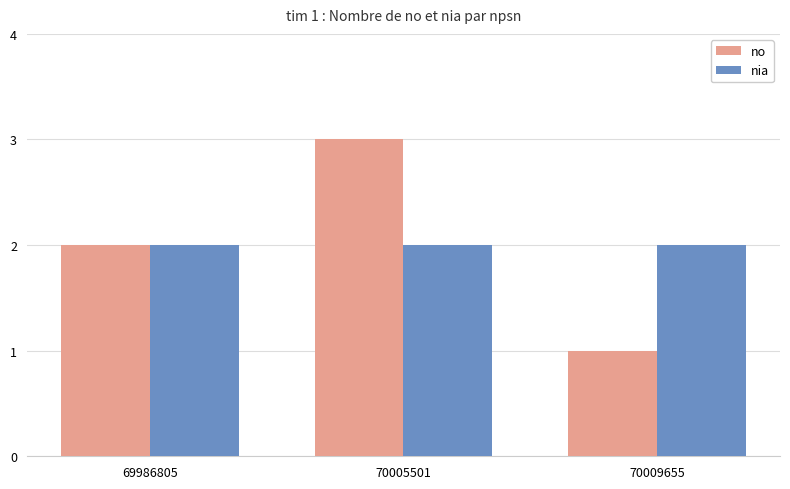

What is the difference between the highest and lowest values at 70009655?

1